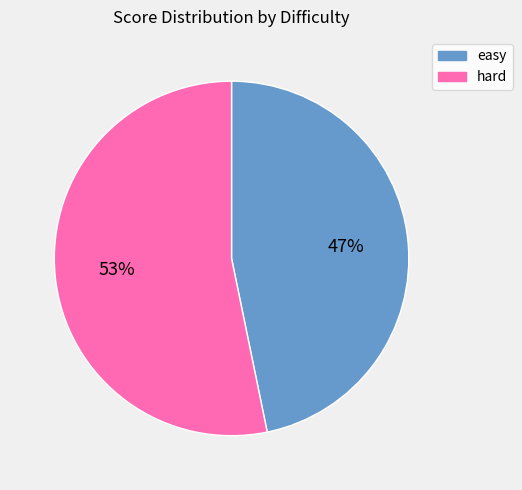

Is there any slice that represents more than half of the pie?

Yes